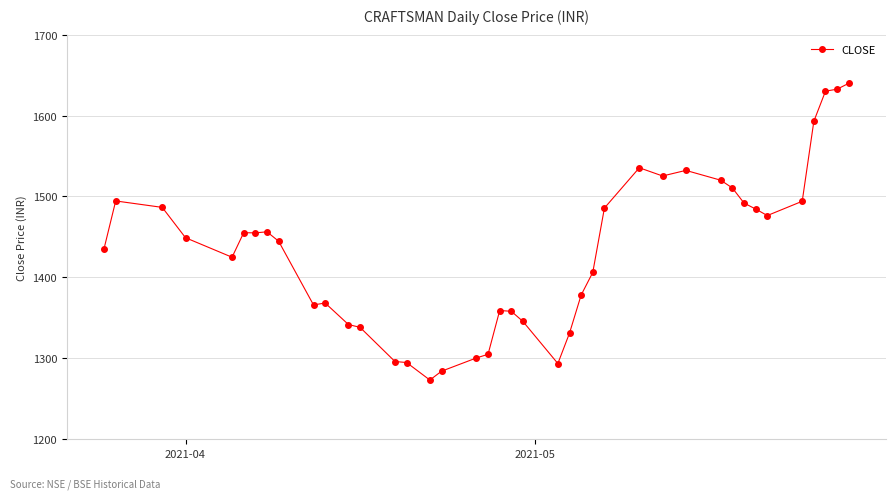

True or false: the data has more than 2 interior local peaks.

True